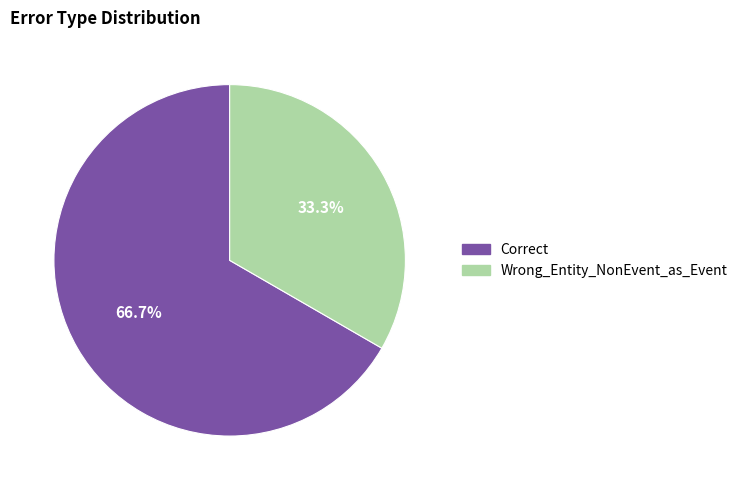

What is the majority slice?

Correct